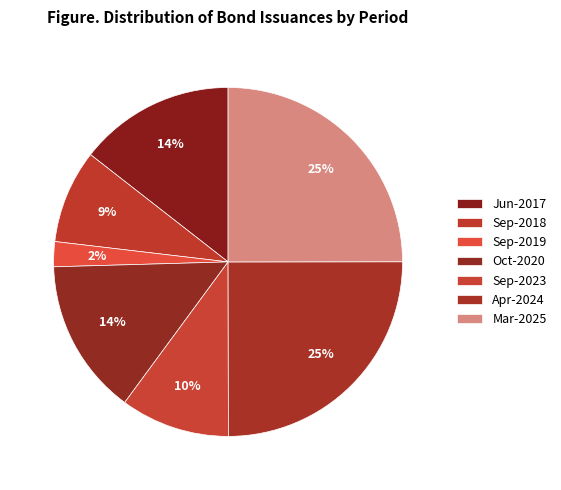

What percentage is the Apr-2024 slice, to the nearest percent?

25%